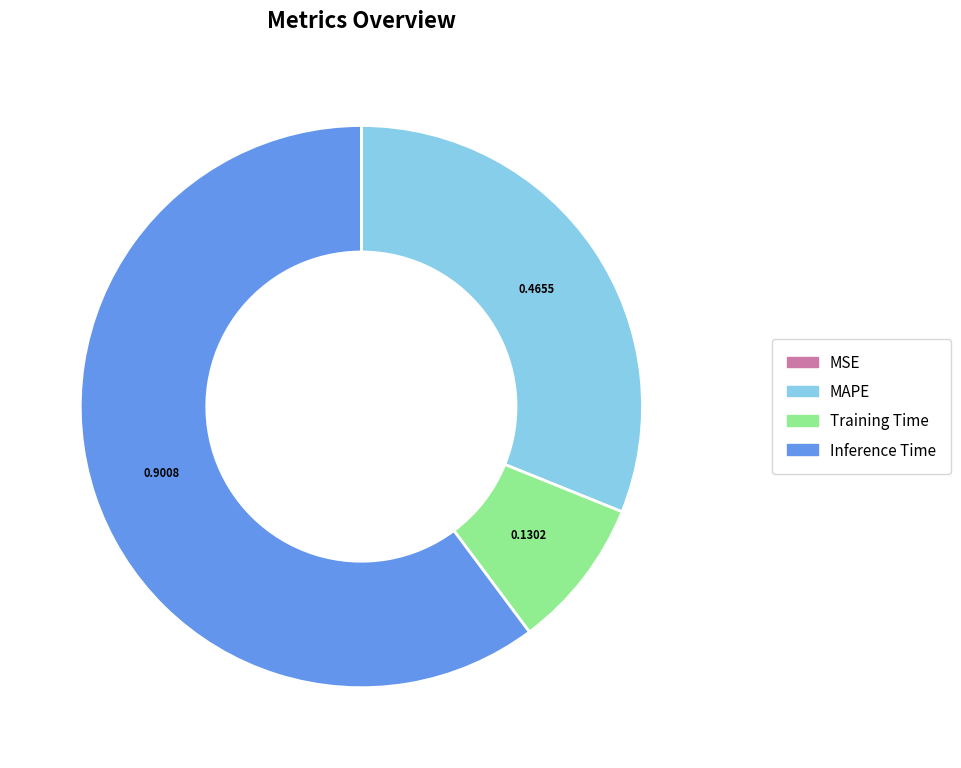

Is there any slice that represents more than half of the pie?

Yes